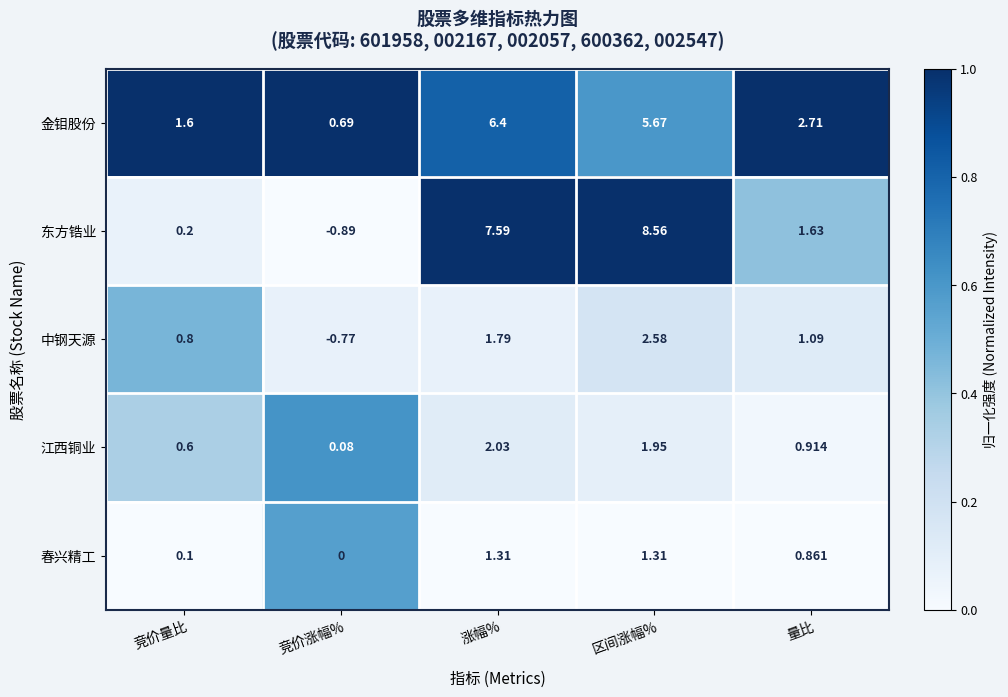

Which category has the lowest value in the 江西铜业 series?

竞价涨幅%